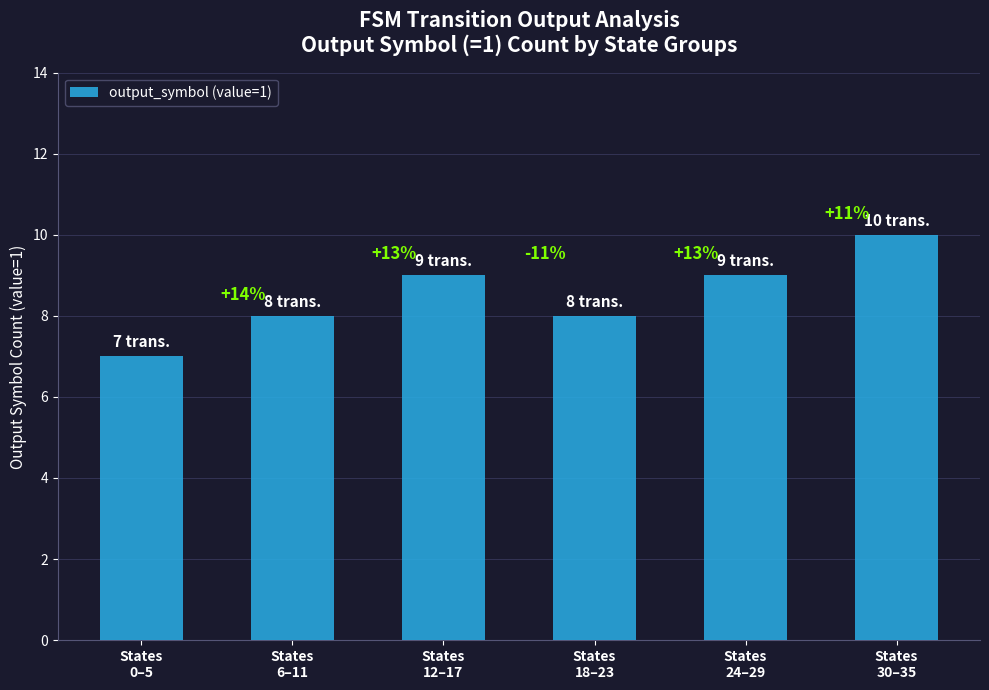

What is the ratio of the value at States
24–29 to the value at States
0–5?

1.3